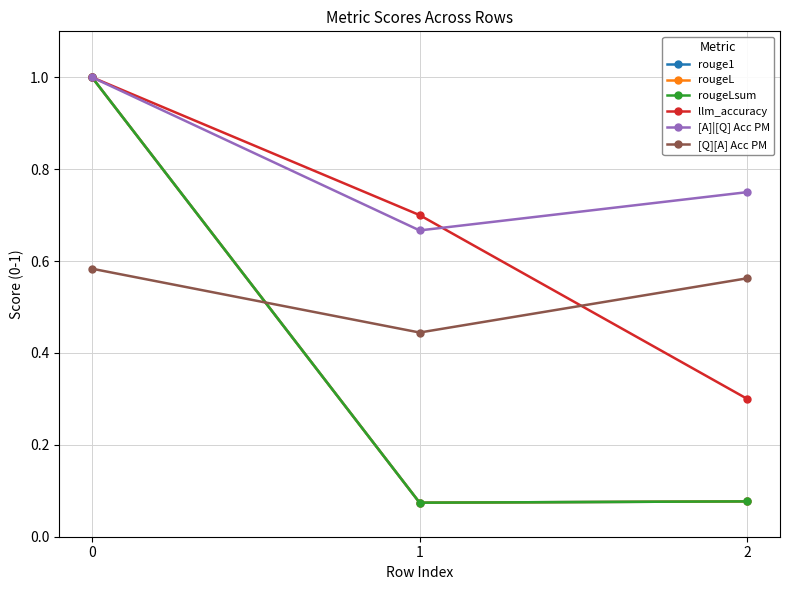

Is the value of rougeLsum at 1 greater than the value of rouge1 at 2?

No